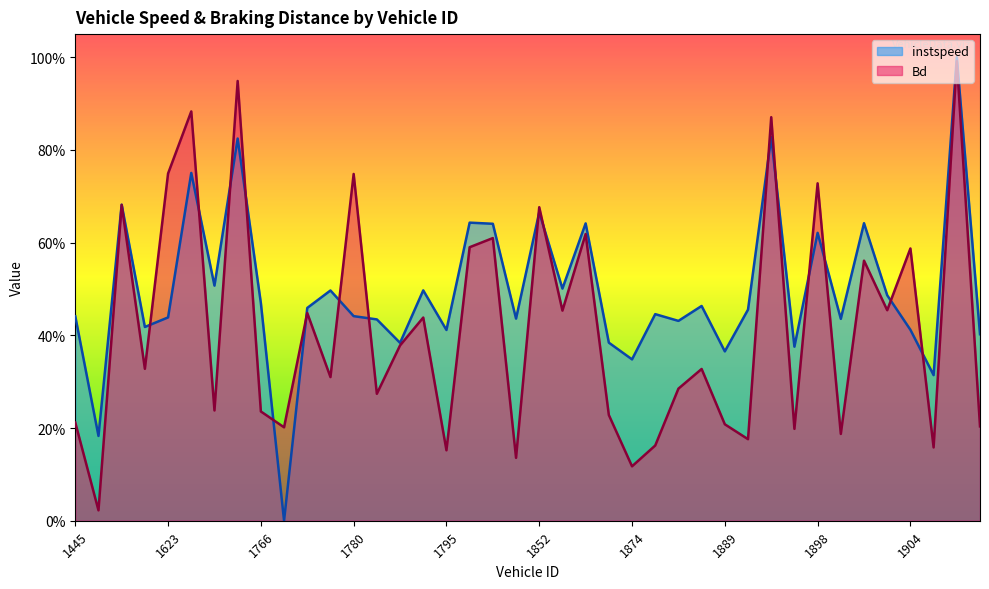

What is the sum of all instspeed values?

19.8